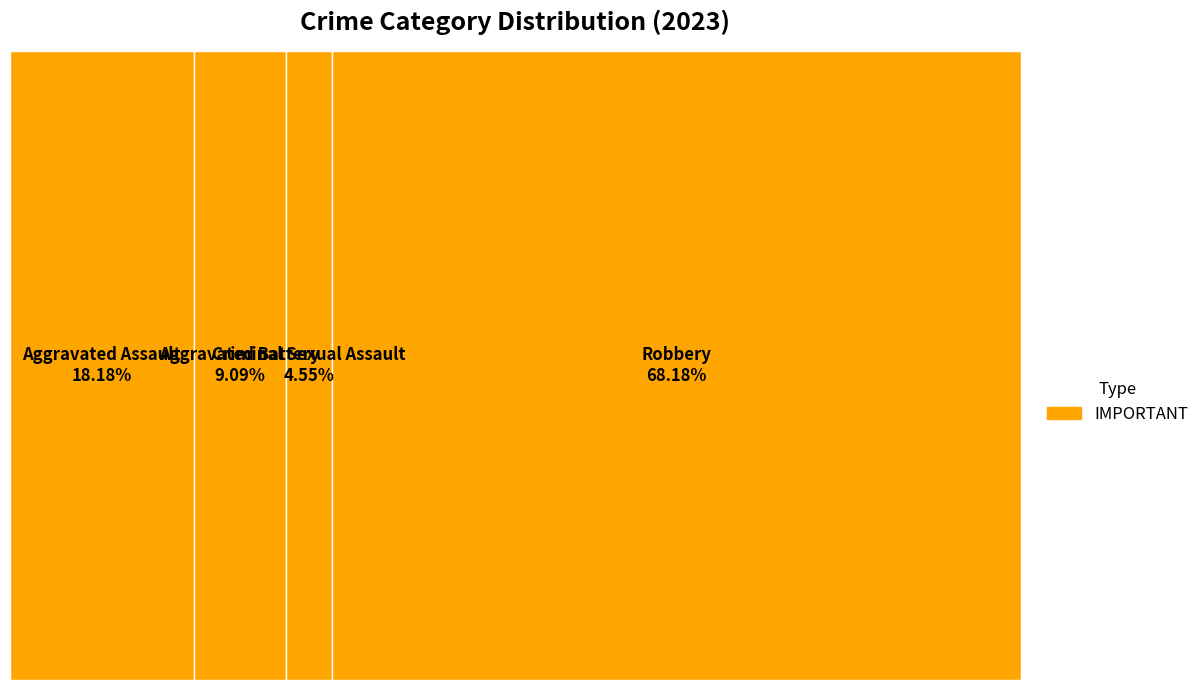

Which slice represents more than half of the pie?

Robbery